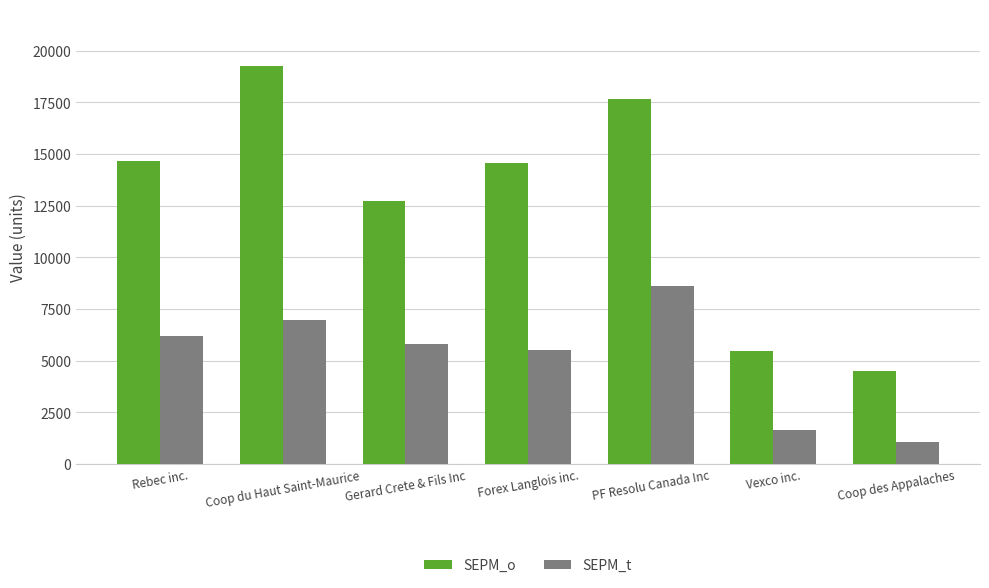

Which series has the widest spread of values?

SEPM_o